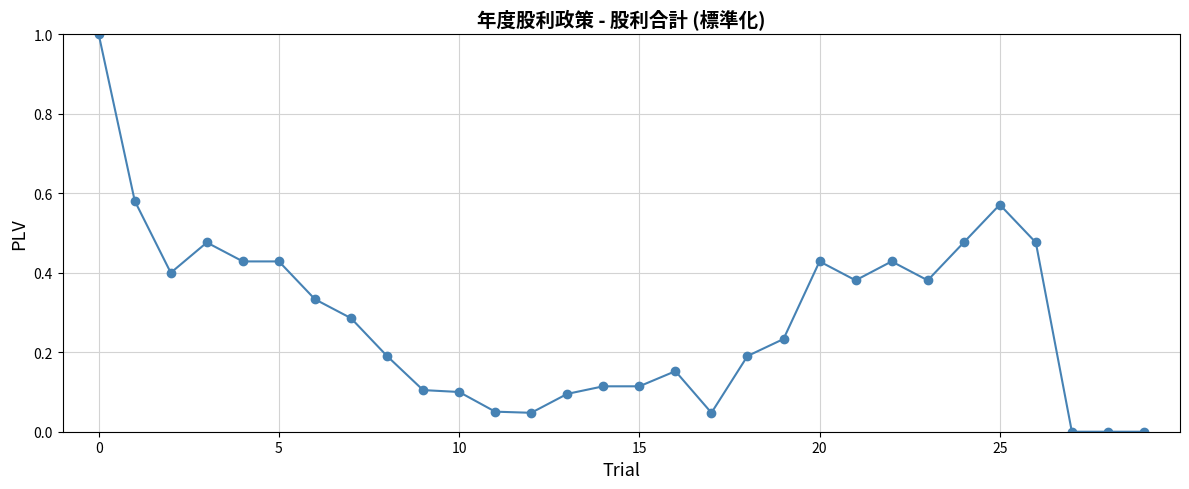

How many series are shown in this chart?

1